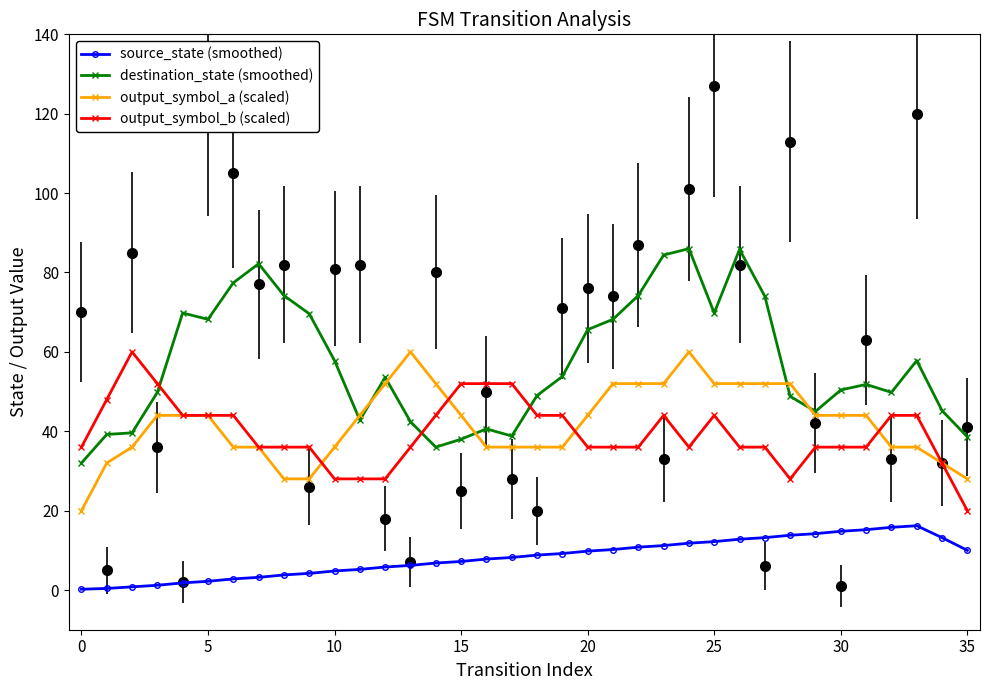

The output_symbol_a (scaled) series shows 36.0 at 17. True or false?

True